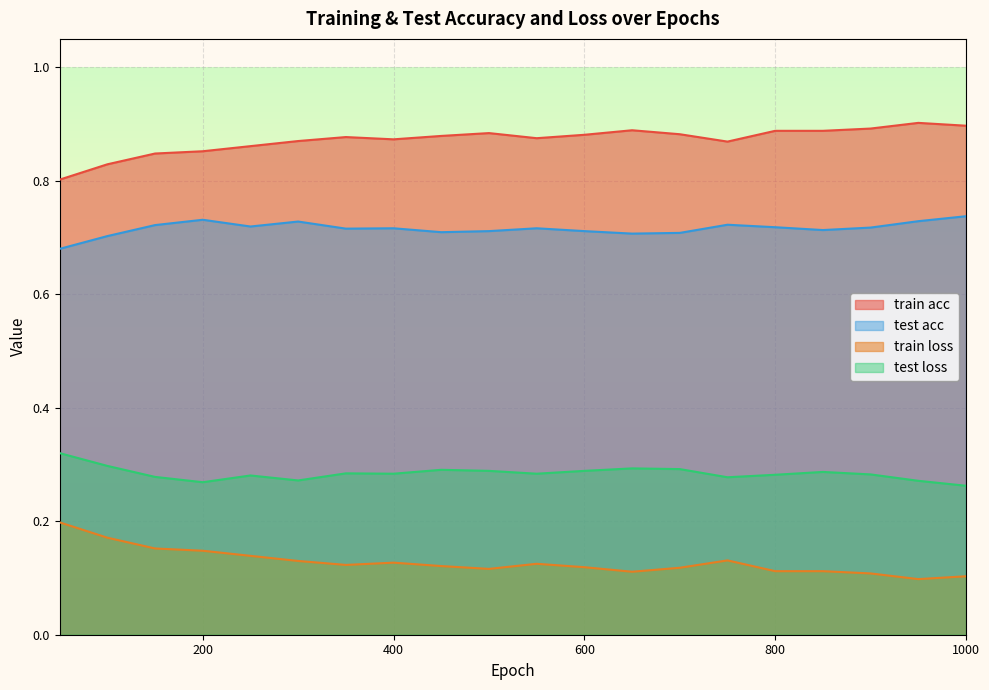

What is the difference between the maximum and minimum values in the test loss series?

0.1